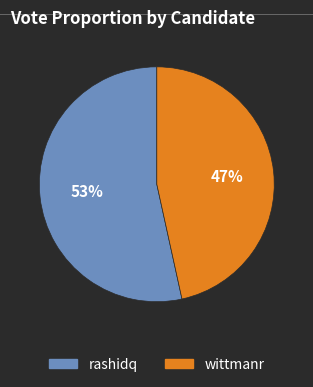

Do wittmanr and rashidq together represent more than half of the pie?

Yes